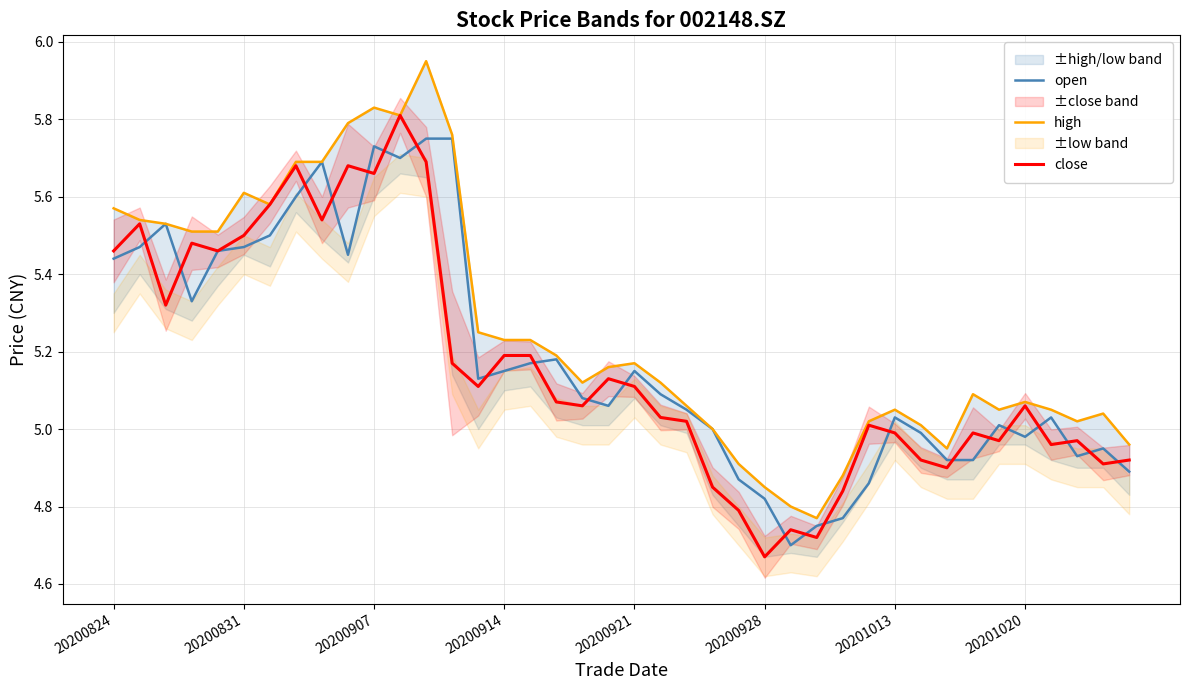

Which series has the largest total across all categories?

high